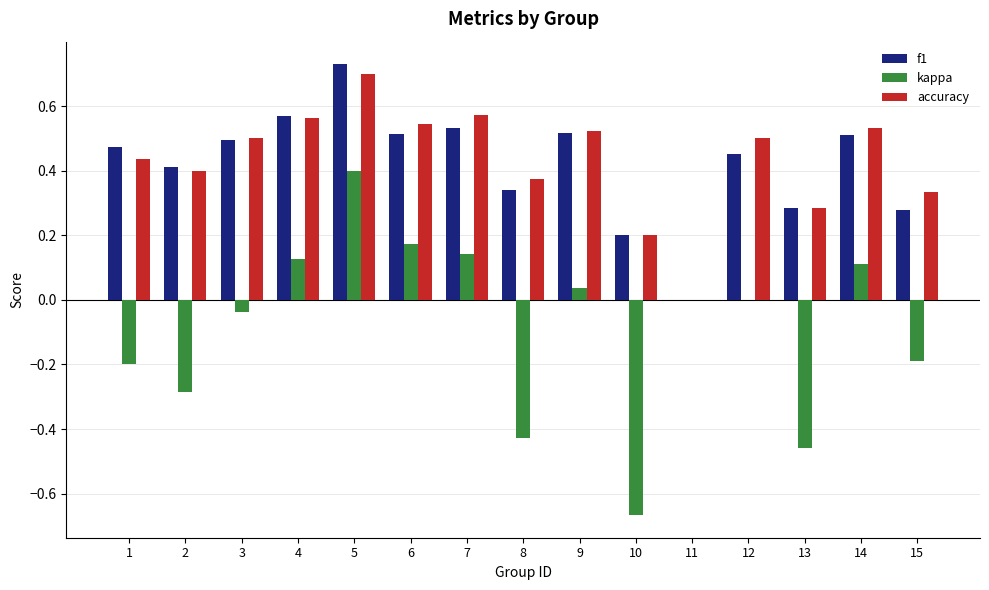

Is the value of kappa at 14 greater than the value of accuracy at 7?

No